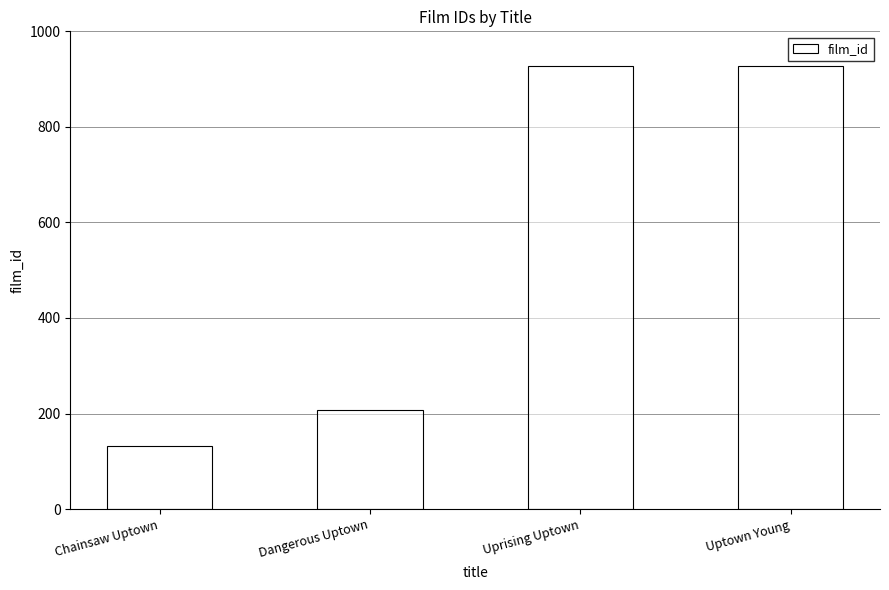

What is the maximum value shown in the chart?

928